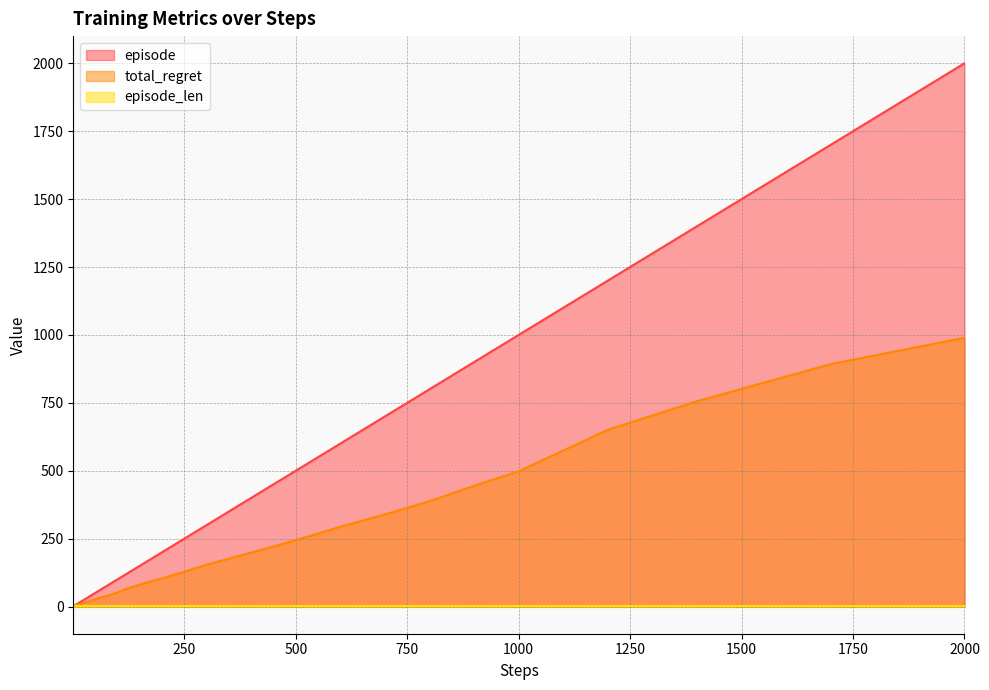

What is the difference between the episode values at 1400 and 70?

1330.0